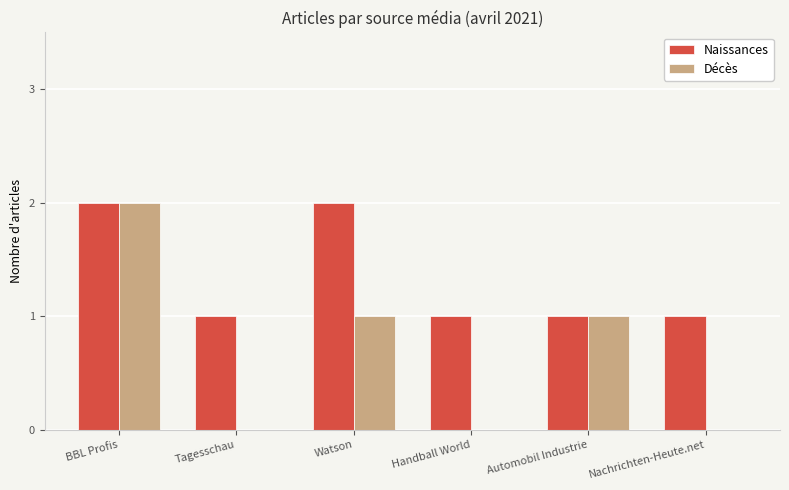

How many groups of bars are there?

6